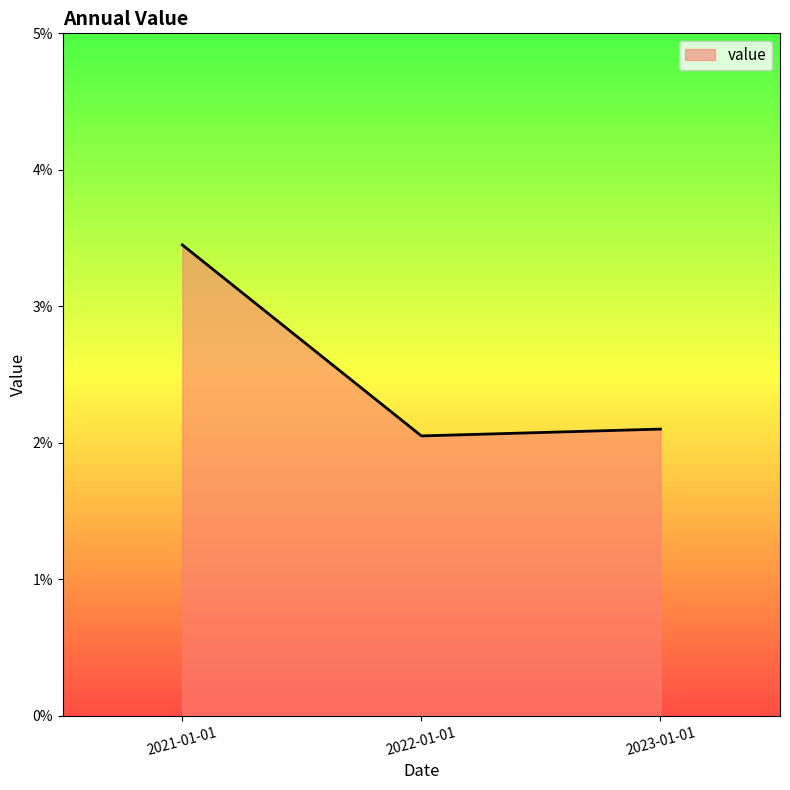

What is the greatest value displayed?

3.5